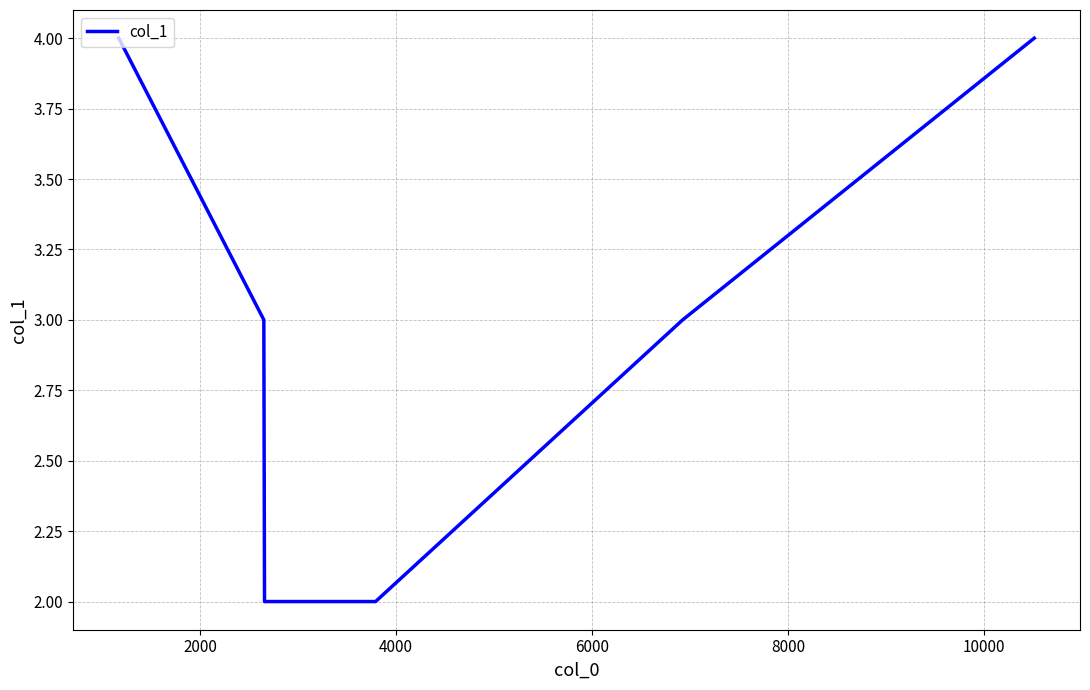

Reading right to left, extract all data points from this chart.

4	3	2	2	3	4